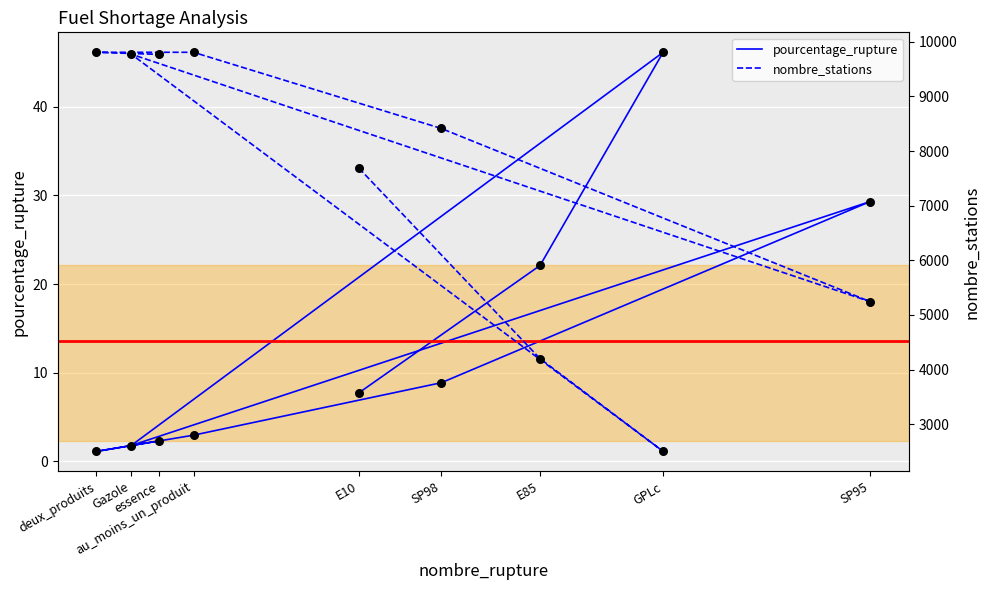

At how many categories does at least one series exceed 8655?

4